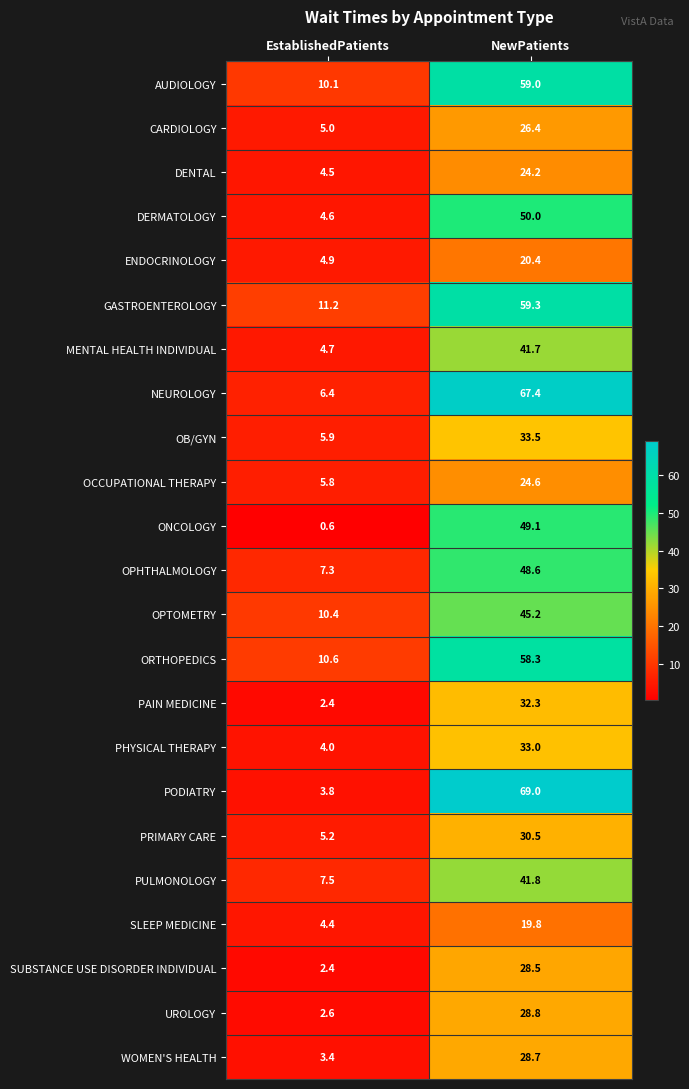

What is the sum of all ENDOCRINOLOGY values?

25.3